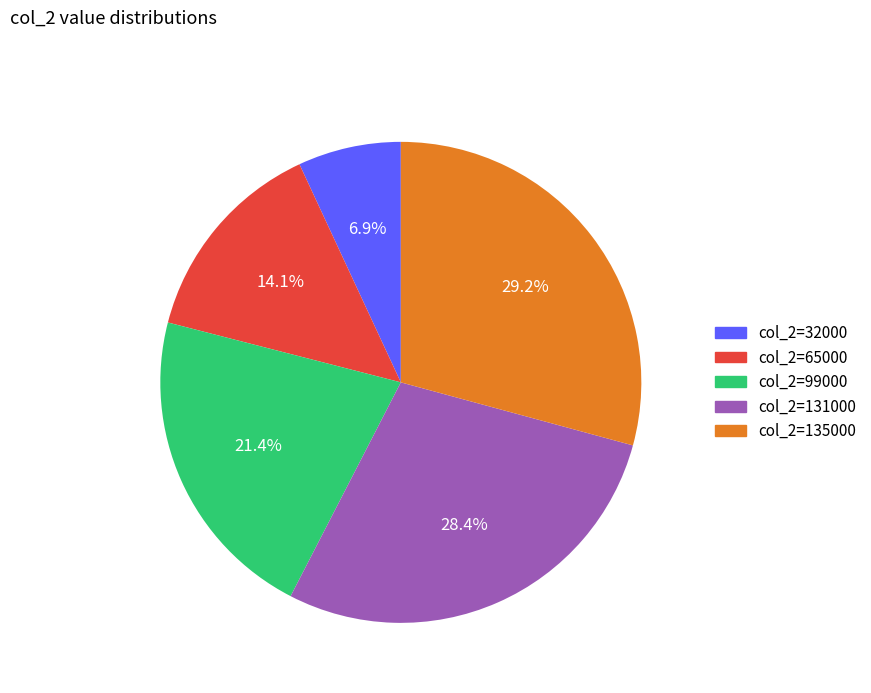

Count the number of slices in the pie.

5